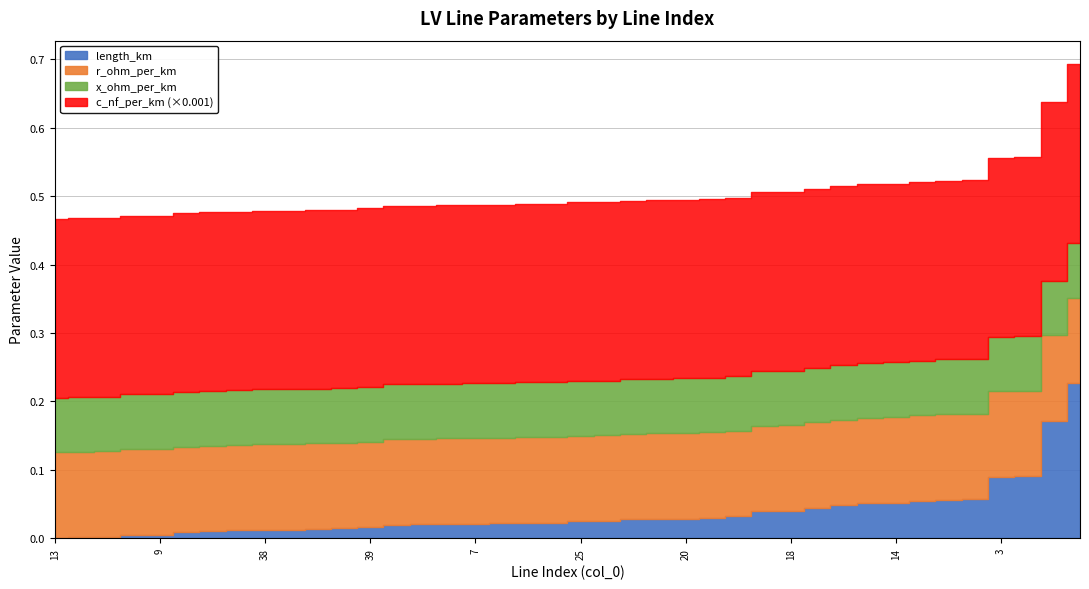

Does the chart have visible grid lines?

Yes